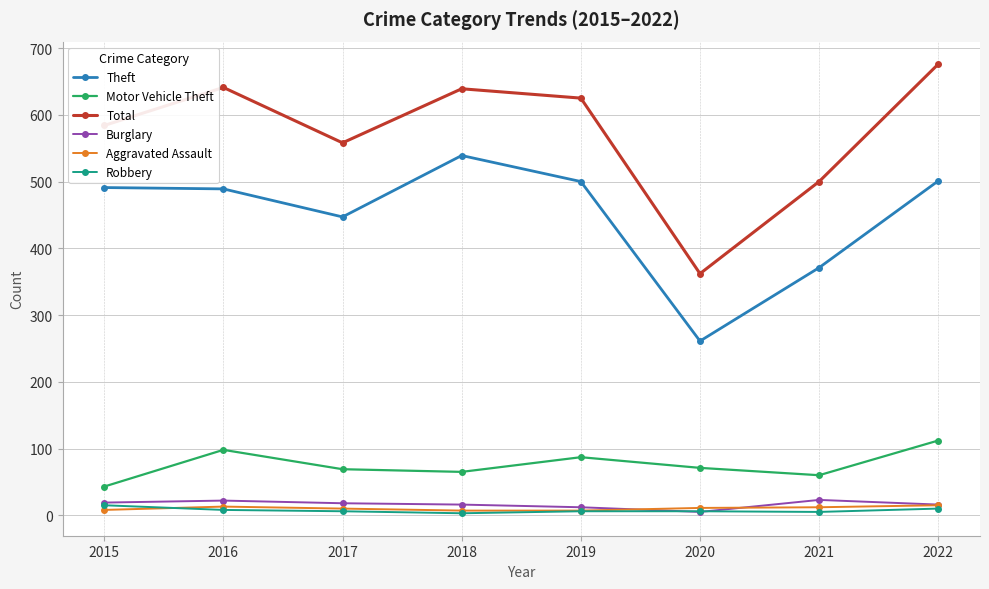

Which series has the widest spread of values?

Total